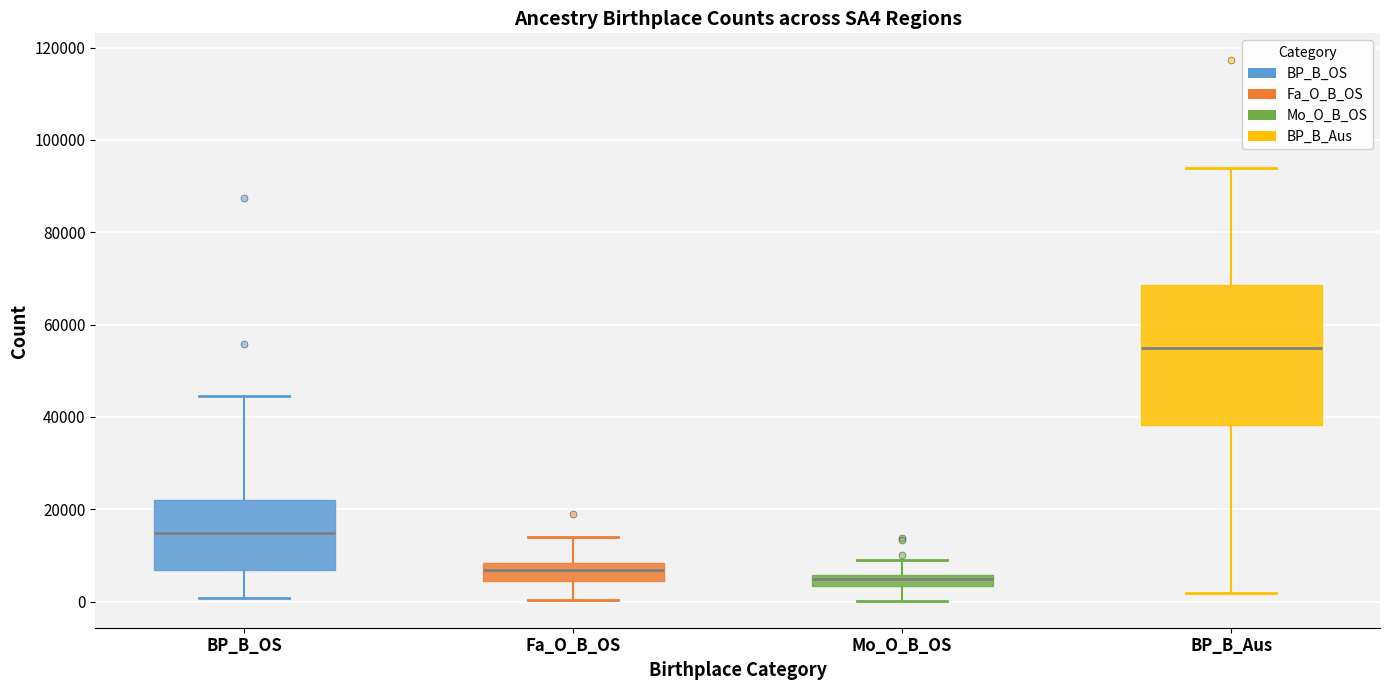

Where does the lower whisker of the box for BP_B_OS end on the y-axis? The values are not printed on the chart, so give them approximately, as read against the axis.

0